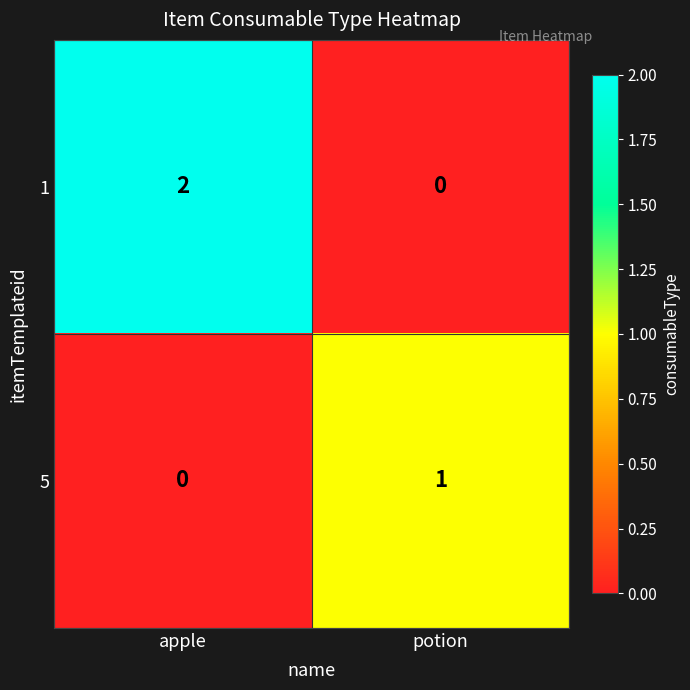

Reading left to right, transcribe all the data shown in this chart.

1: 2	0
5: 0	1